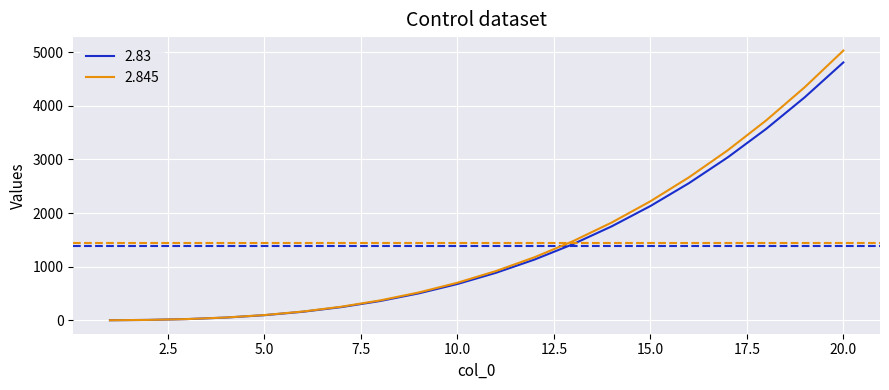

What is the maximum value shown in the chart?

5028.4